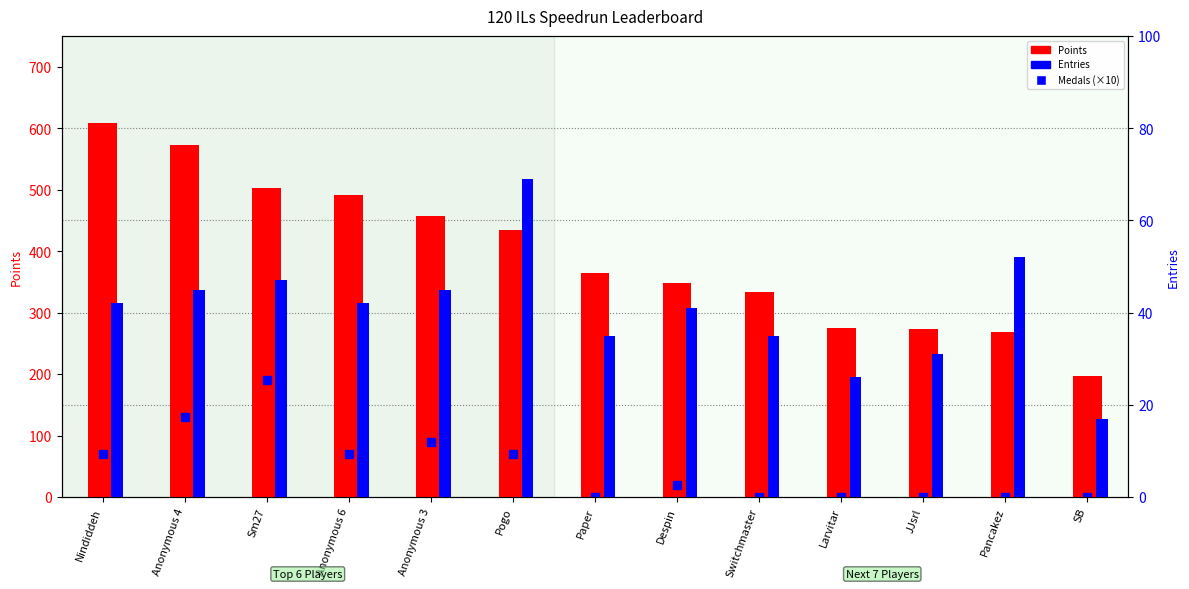

Reading left to right, what are all the values shown in this chart?

Points: 609	572	503	491	458	434	364	348	334	275	273	269	197
Entries: 42	45	47	42	45	69	35	41	35	26	31	52	17